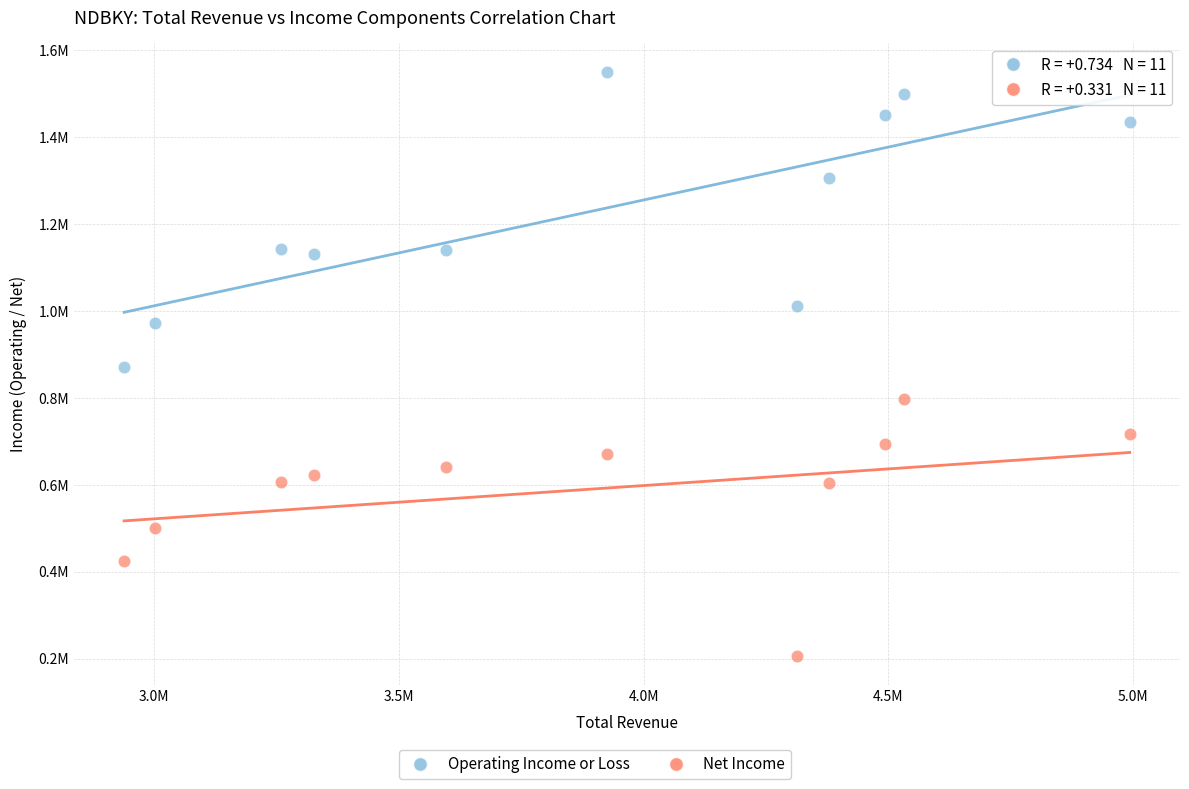

Which series contains the lowest Y value?

Net Income